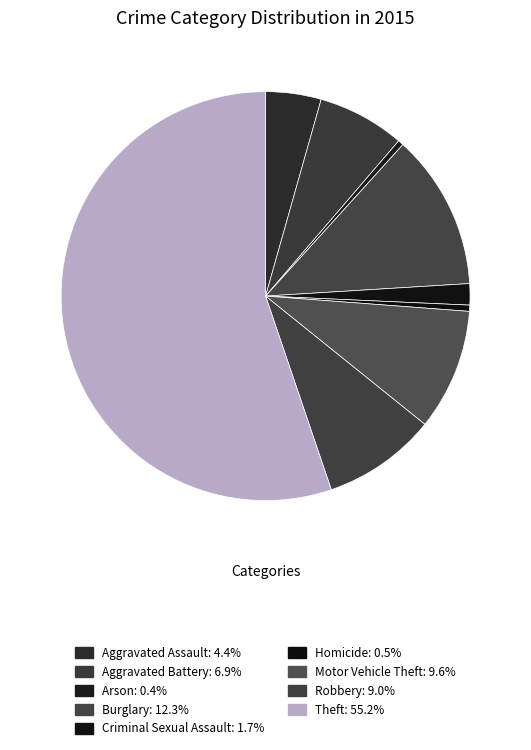

Is it true that Motor Vehicle Theft is 3% of the pie?

False